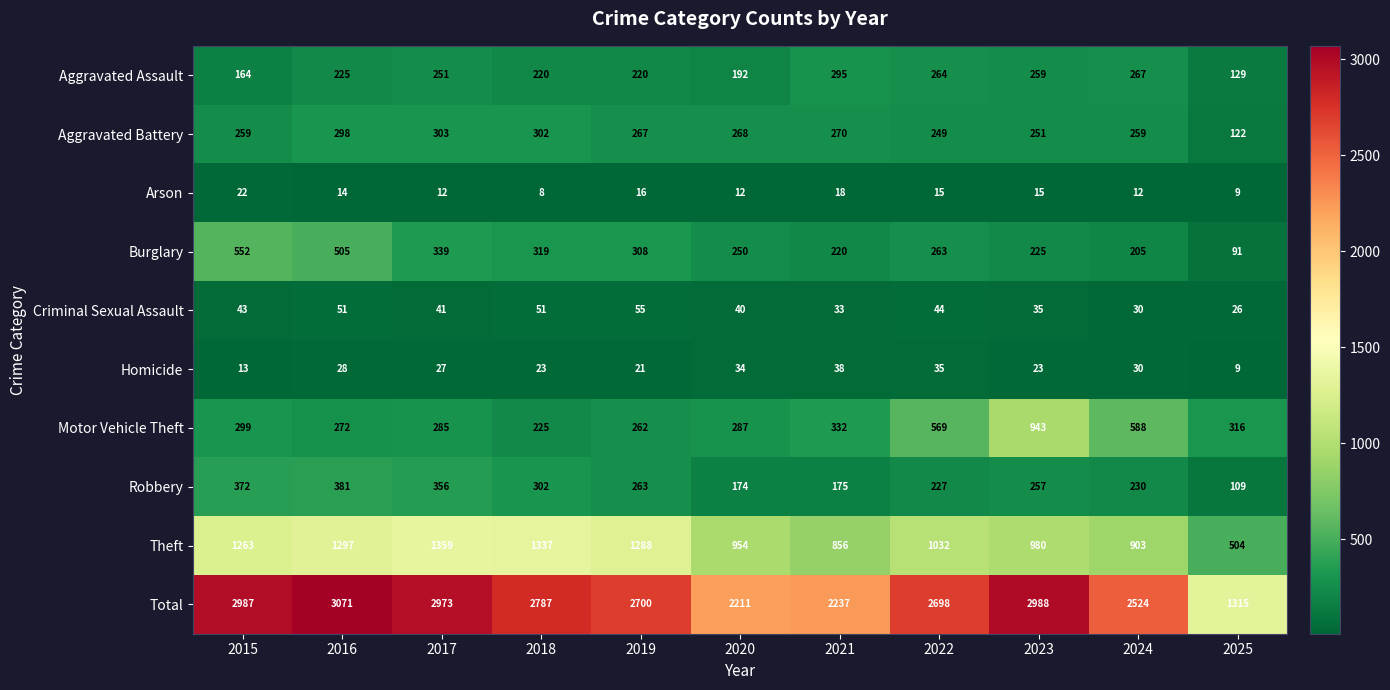

Which label corresponds to the largest value in the chart?

2016